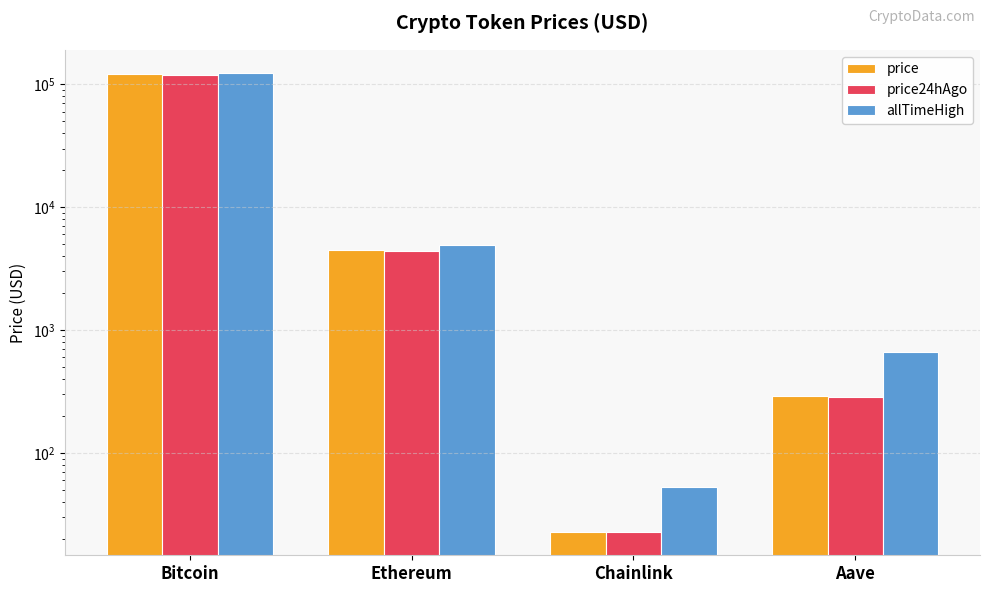

Is it true that allTimeHigh equals 52.7 at Chainlink?

True